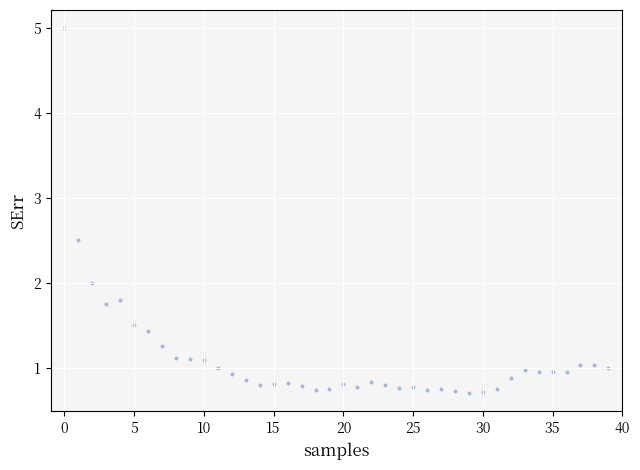

What is the range of Y values (max minus min)?

4.3